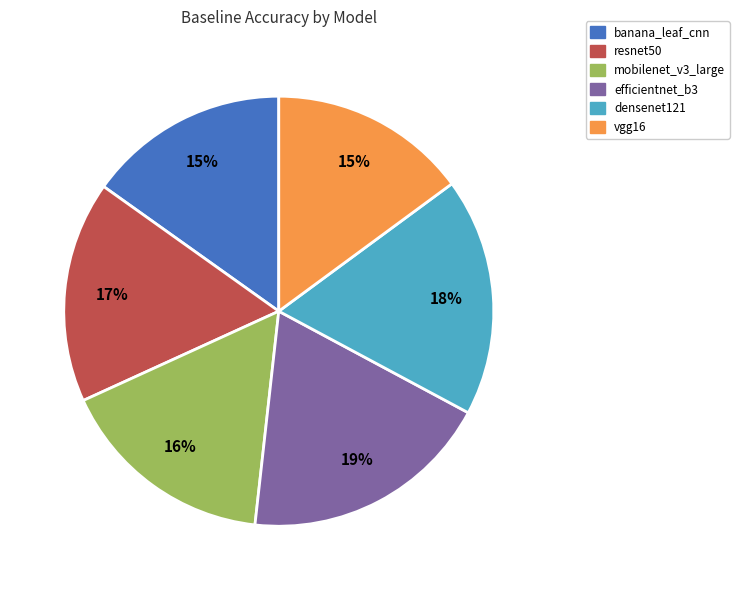

To the nearest percent, what is the average slice percentage?

17%